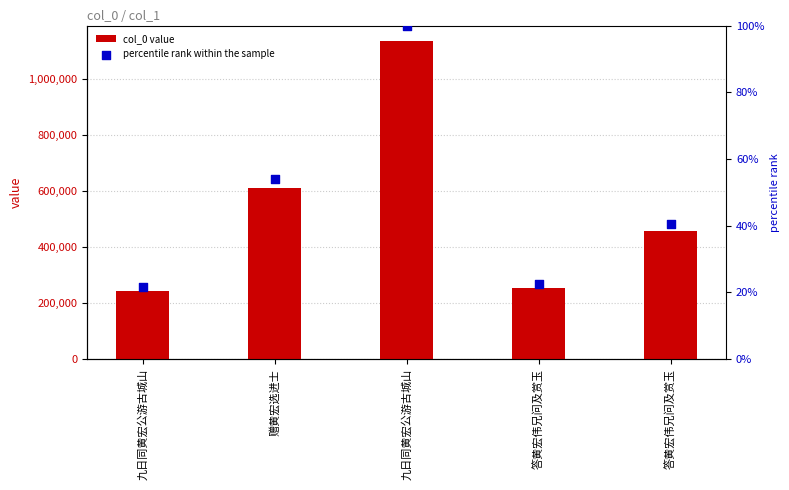

Is the value of percentile rank within the sample at 赠黄宏选进士 greater than the value of col_0 value at 答黄宏伟兄问及赏玉?

No